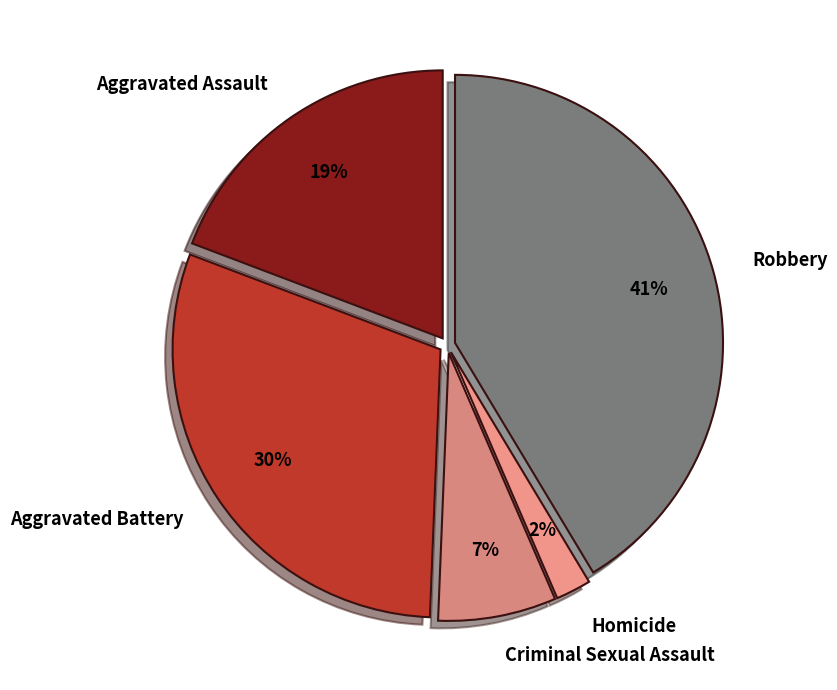

Do Robbery and Aggravated Assault together represent more than half of the pie?

Yes